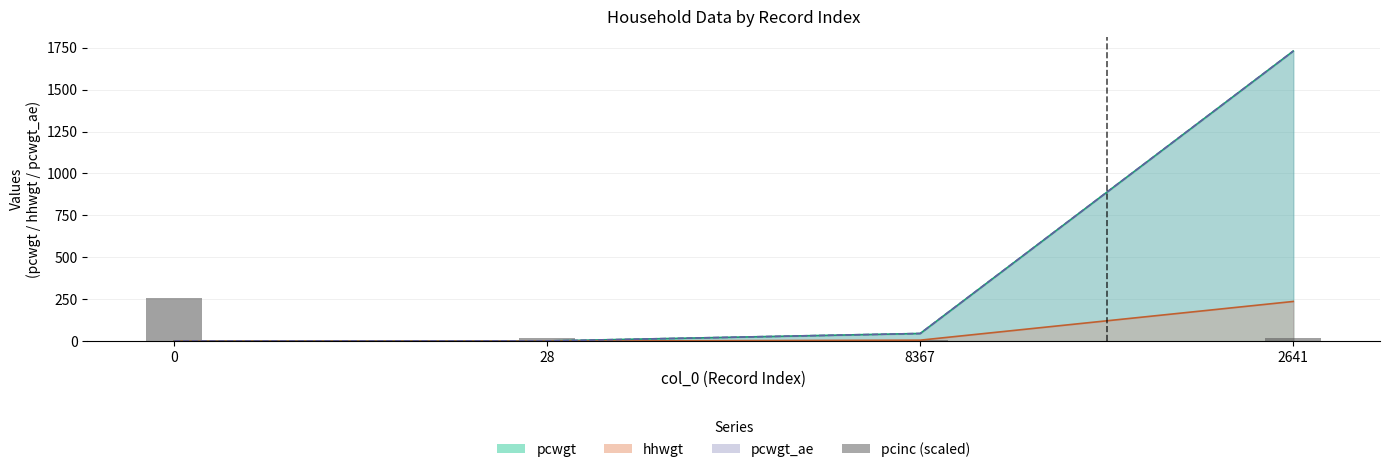

What is the difference between the maximum and second lowest values?

242.7